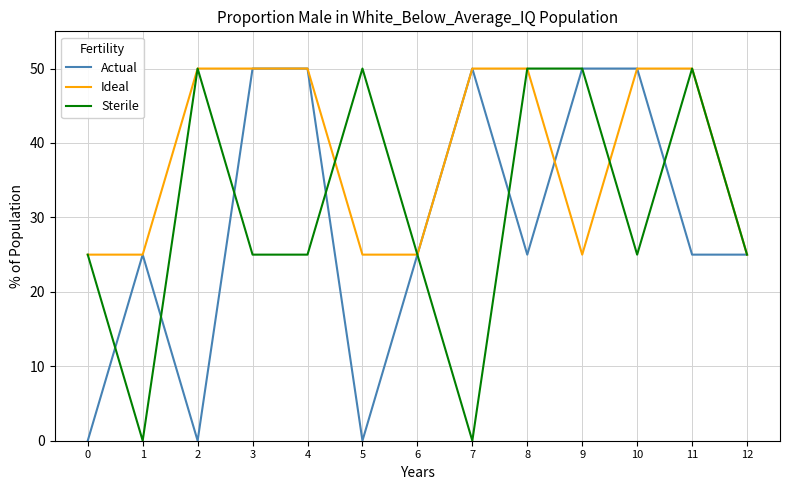

List the series in order of their overall mean, highest first.

Ideal, Sterile, Actual